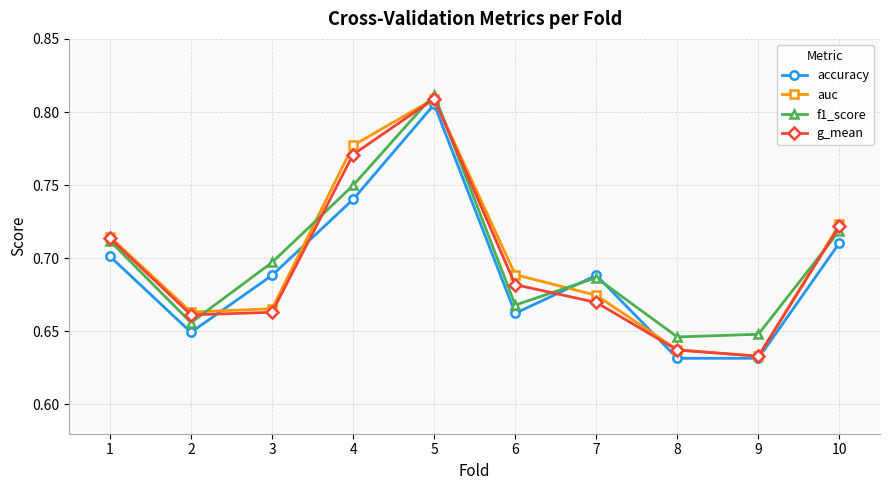

The g_mean series shows 0.7 at 10. True or false?

True